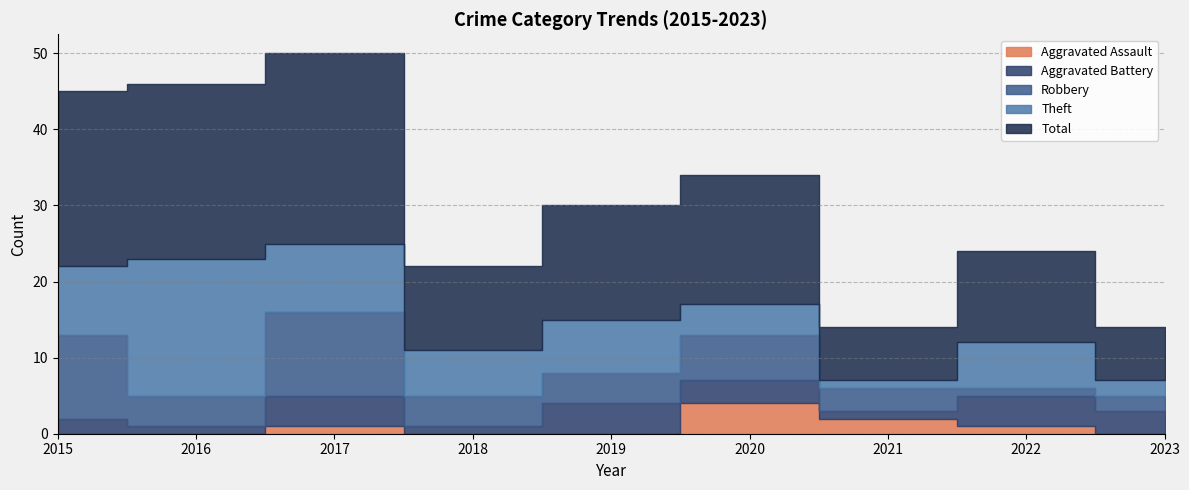

Where do Robbery and Theft first cross each other?

2015 and 2016